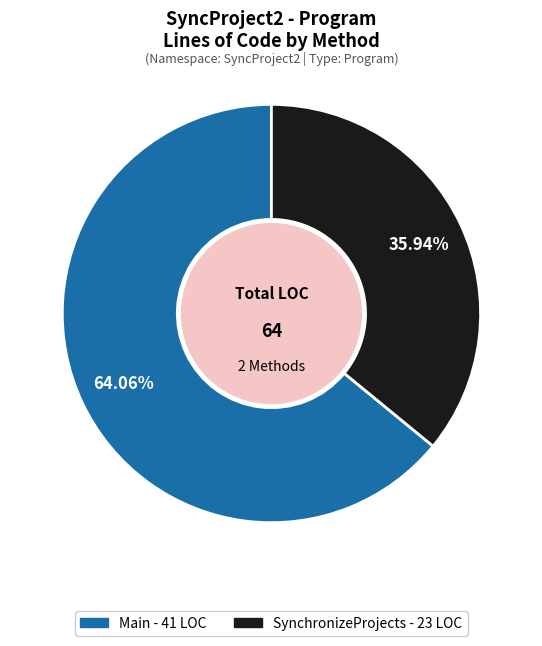

What percentage do SynchronizeProjects and Main together represent?

100.0%